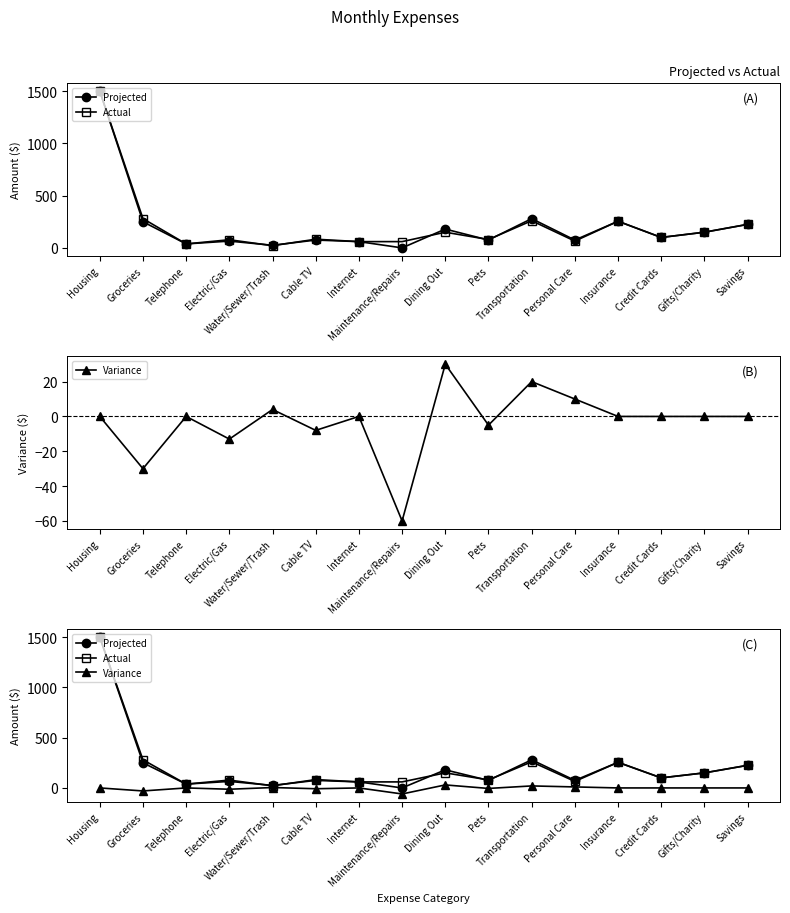

Which series changed the most between Groceries and Insurance?

Variance